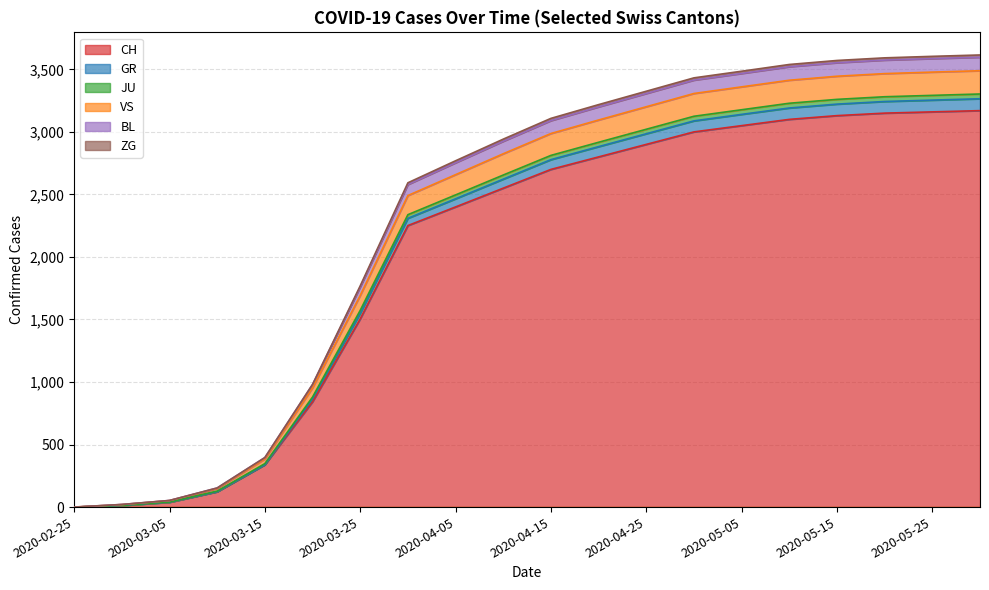

What is the highest value of the CH series?

3170